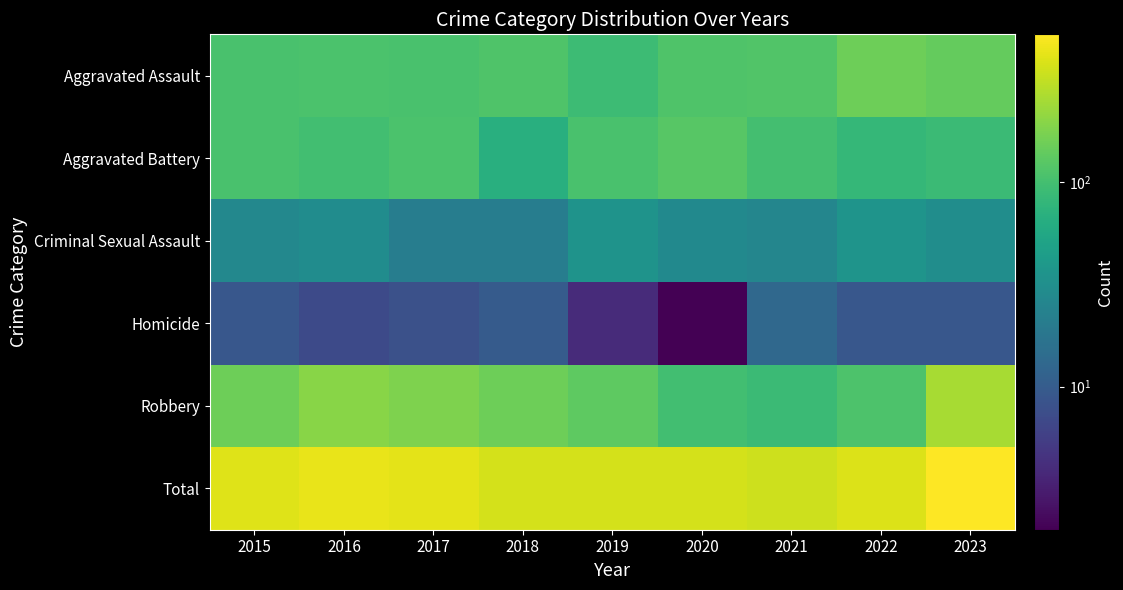

Which series changed the most between 2021 and 2023?

Total